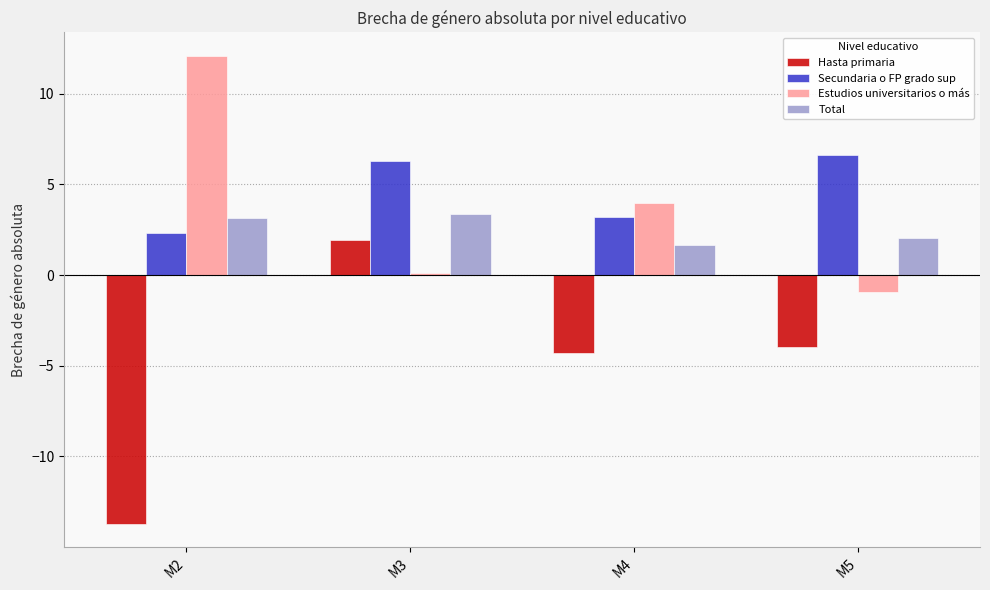

At M3, list the series in order from largest to smallest.

Secundaria o FP grado sup, Total, Hasta primaria, Estudios universitarios o más